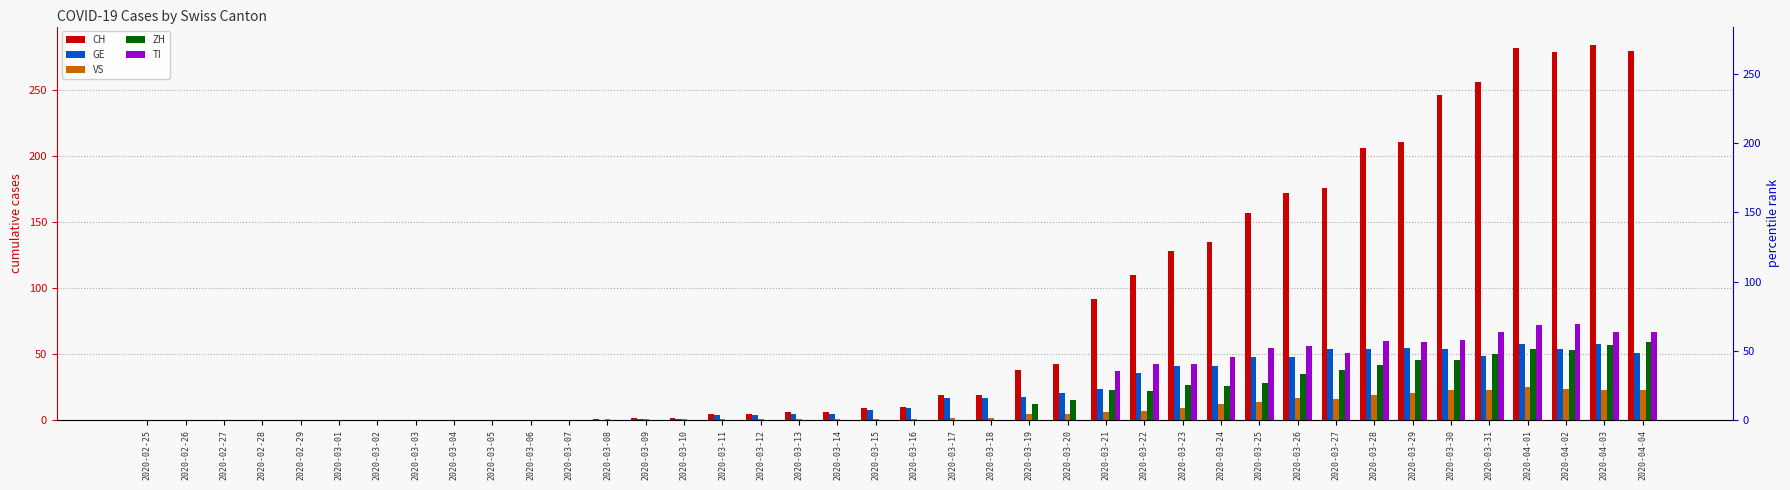

What is the difference between the maximum and minimum values in the GE series?

58